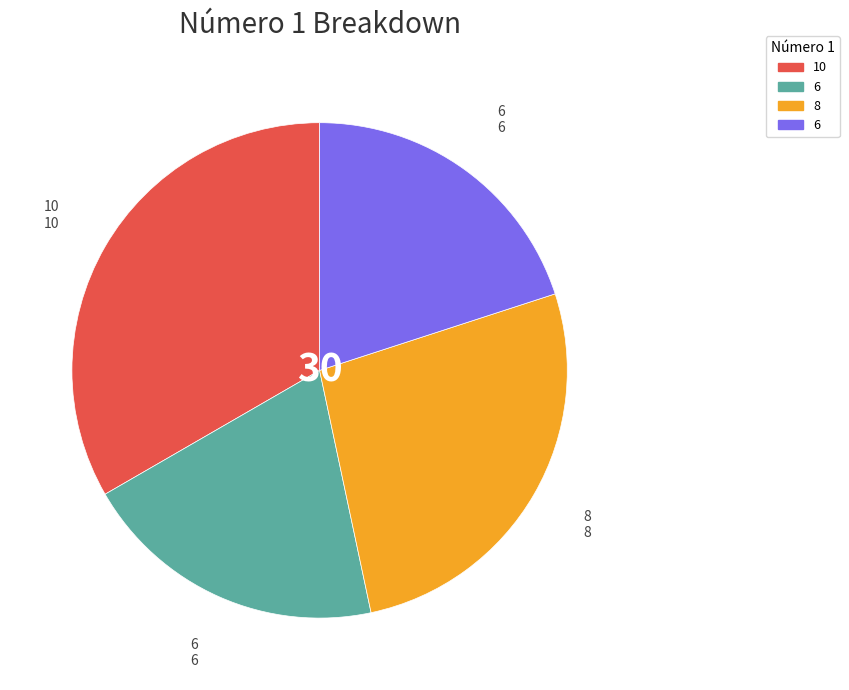

Is there a majority slice in this chart?

No